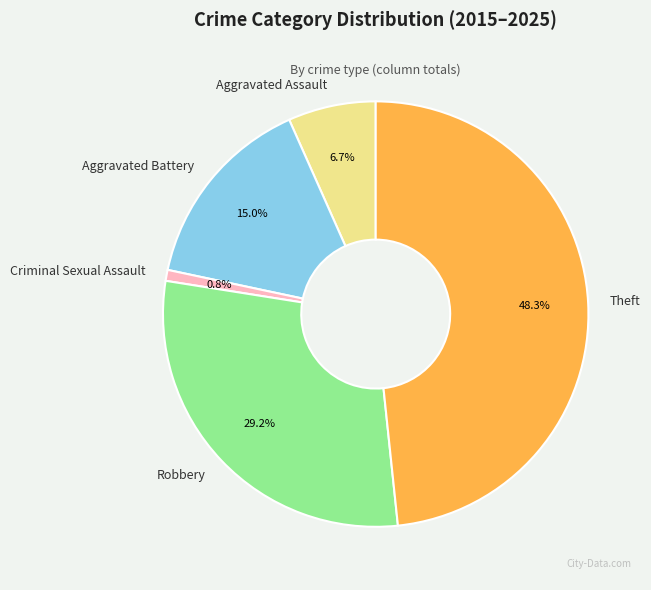

Is the sum of Criminal Sexual Assault and Aggravated Assault greater than half?

No